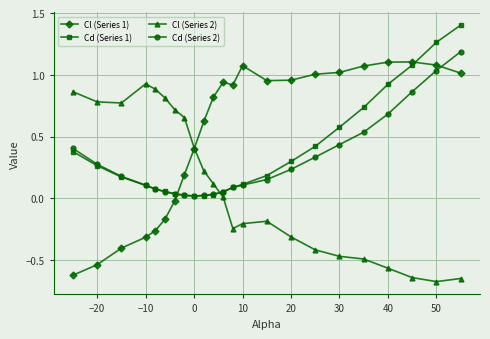

What is the value of the Cd (Series 1) point at the 23rd from the left?

1.4